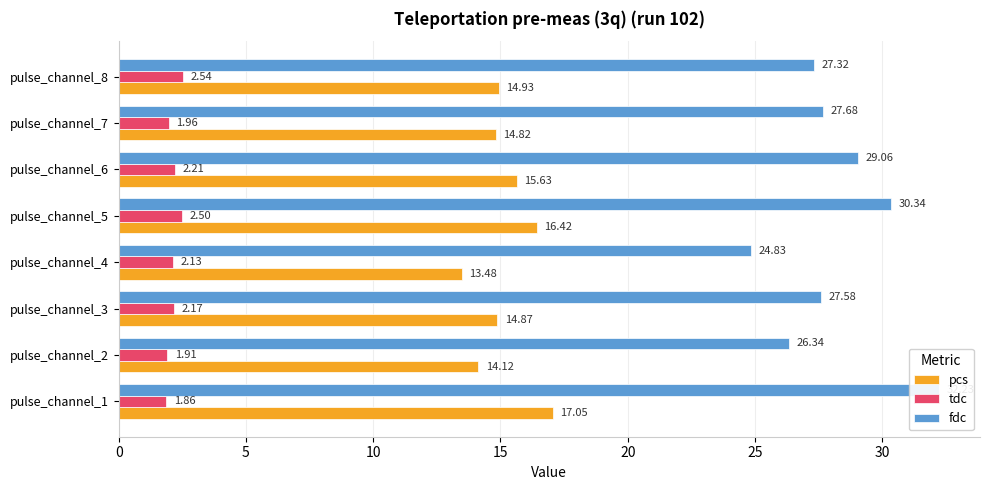

Is the value of tdc at pulse_channel_8 greater than the value of pcs at pulse_channel_5?

No